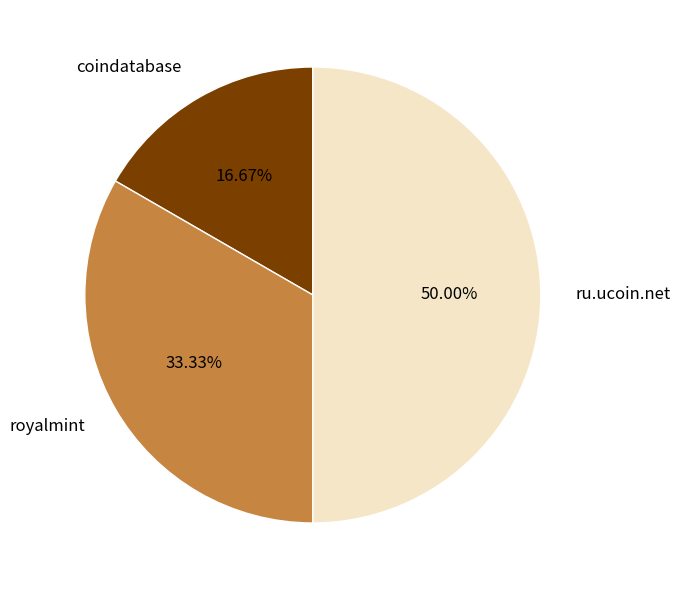

What percentage do ru.ucoin.net and coindatabase together represent?

66.7%